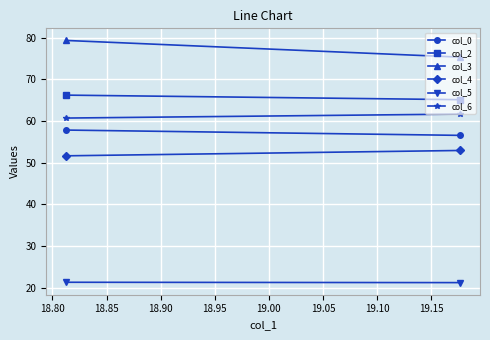

What is the greatest value displayed?

79.3